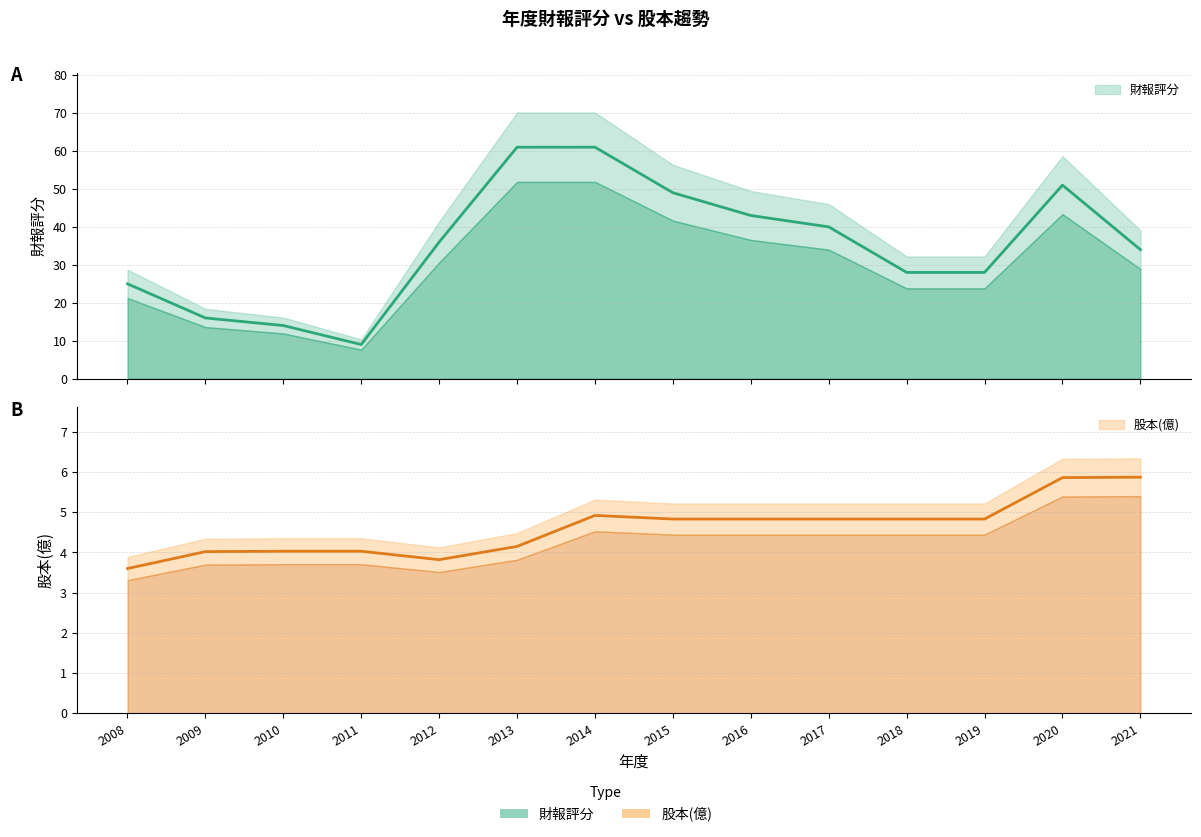

How many data points in 股本(億) are less than 4?

2